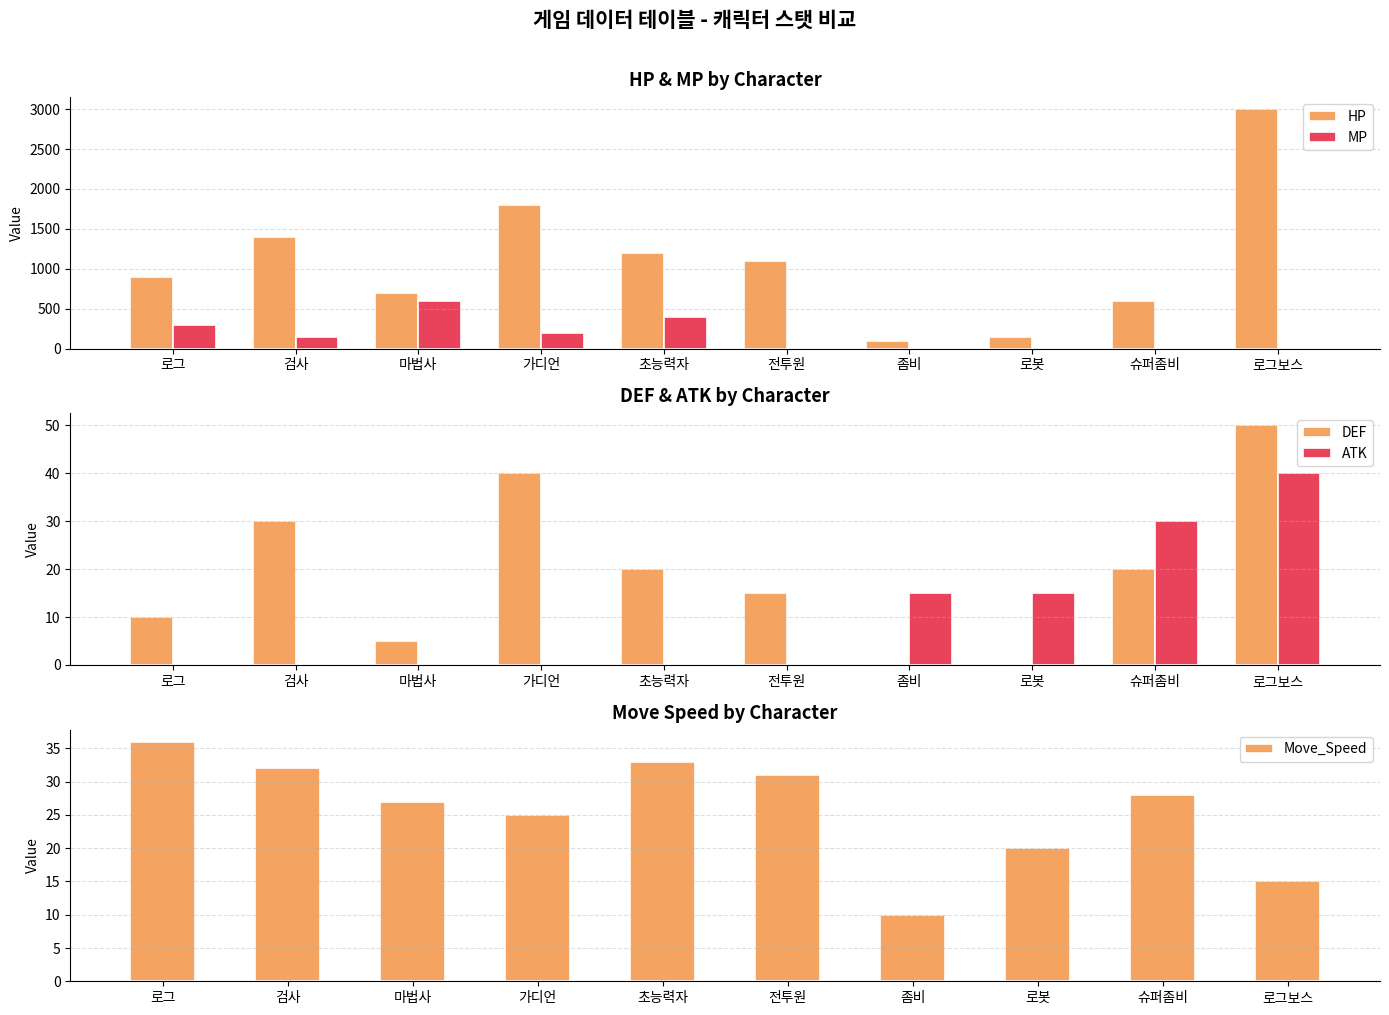

How many groups of bars are there?

10